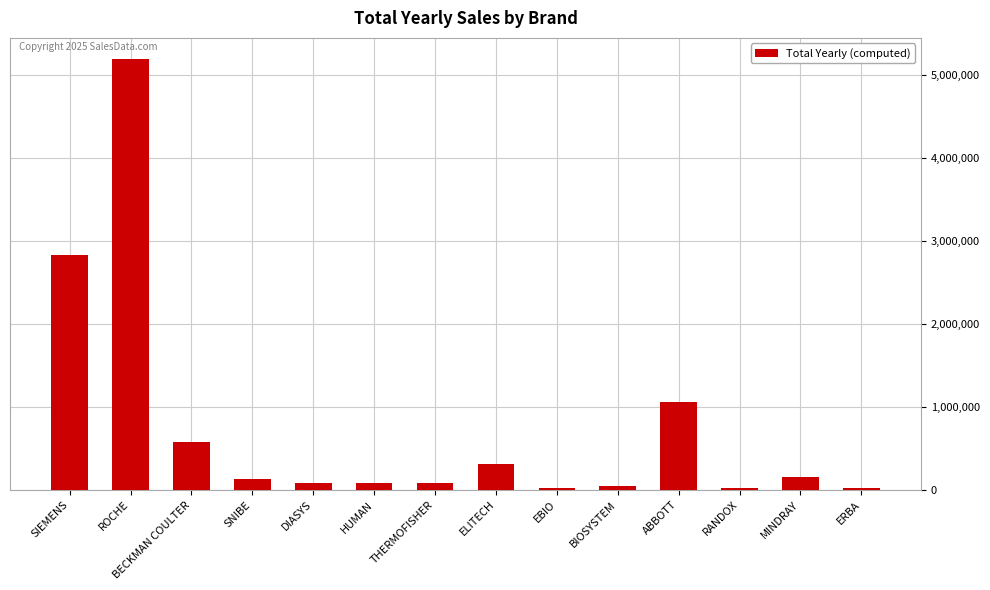

What is the greatest value displayed?

5186650